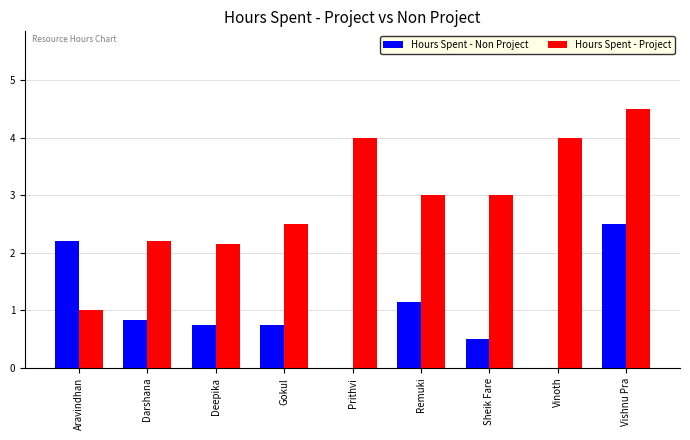

The value of Hours Spent - Project at Vishnu Pra is 4.5. True or false?

True